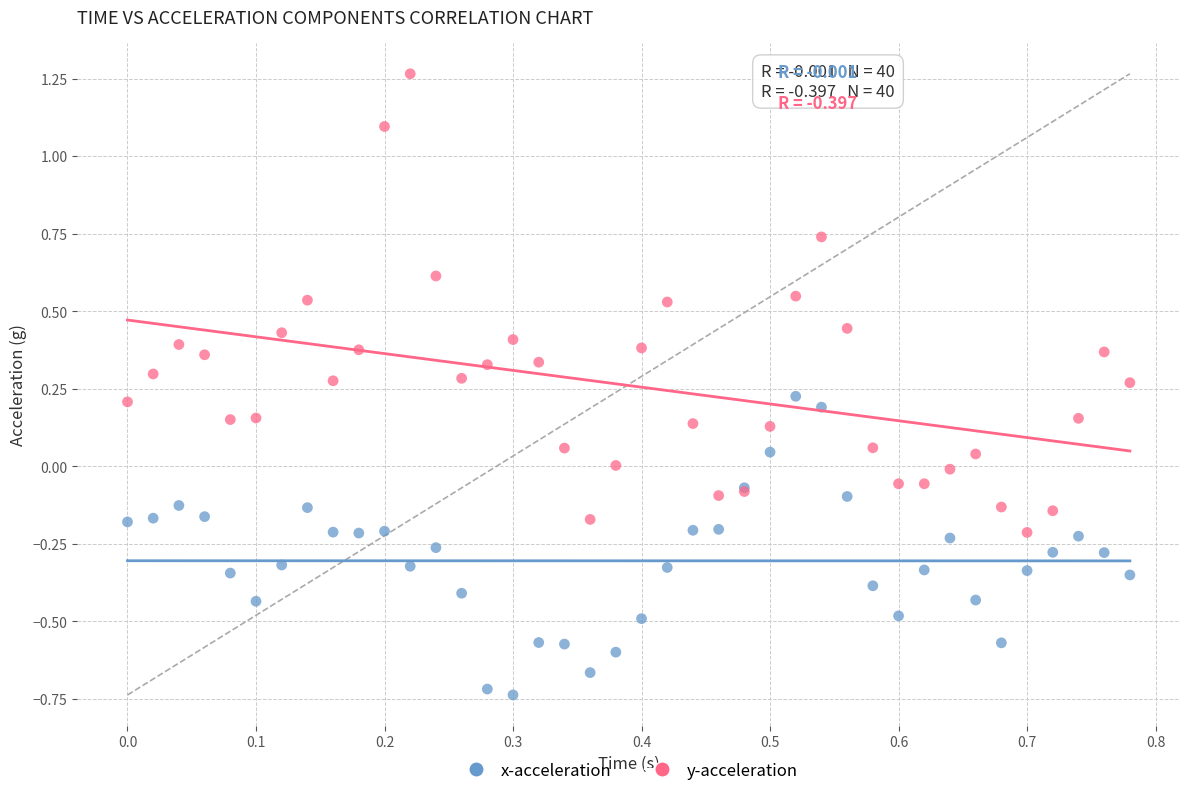

Which series contains the lowest Y value?

x-acceleration